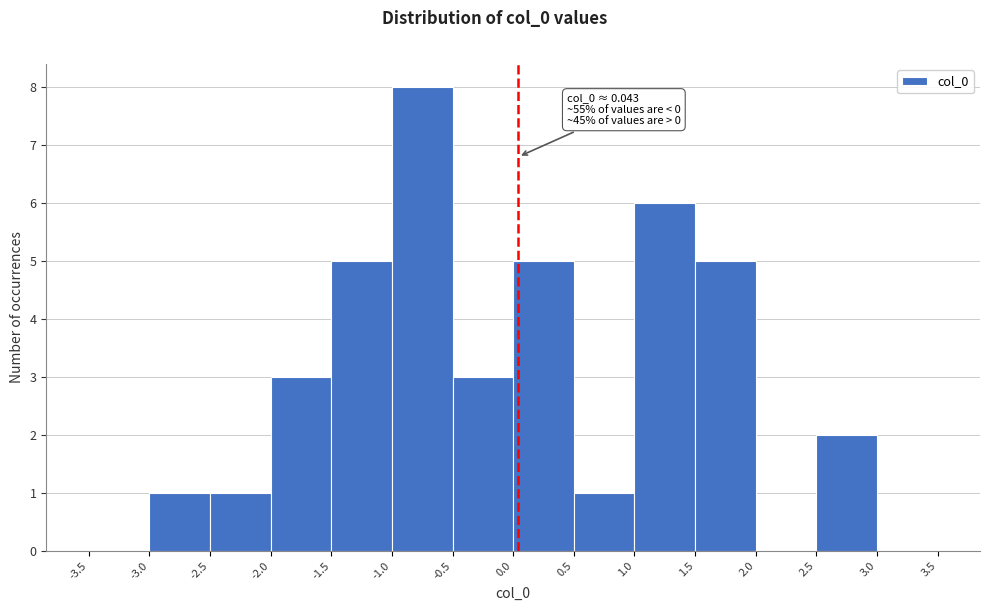

Over which range of the x-axis is the bar tallest?

-1.0 to -0.5